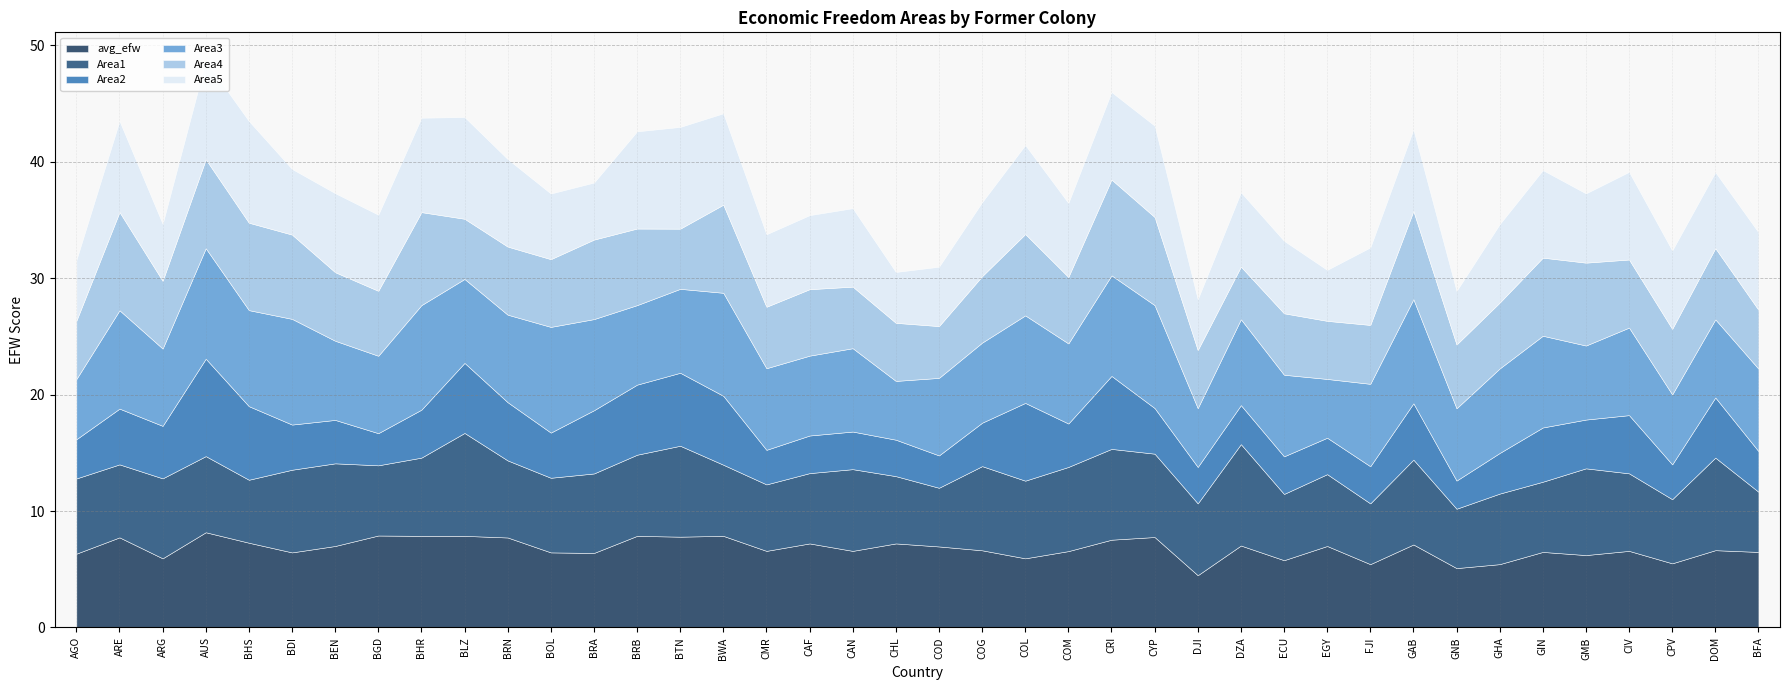

Reading left to right, extract all data points from this chart.

avg_efw: 6.3	7.7	5.9	8.2	7.3	6.5	7.0	7.9	7.9	7.9	7.7	6.5	6.4	7.9	7.8	7.9	6.6	7.2	6.6	7.2	7.0	6.6	5.9	6.6	7.5	7.8	4.5	7.0	5.8	7.0	5.4	7.1	5.1	5.4	6.5	6.2	6.6	5.5	6.6	6.5
Area1: 6.5	6.3	6.9	6.5	5.4	7.1	7.1	6.0	6.7	8.8	6.6	6.4	6.8	7.0	7.8	6.1	5.7	6.0	7.0	5.8	5.0	7.2	6.7	7.2	7.8	7.2	6.2	8.7	5.7	6.2	5.2	7.3	5.1	6.1	6.0	7.5	6.7	5.5	8.0	5.2
Area2: 3.4	4.8	4.5	8.4	6.3	3.9	3.7	2.8	4.1	6.0	5.0	3.9	5.4	6.0	6.3	5.9	3.0	3.2	3.2	3.1	2.8	3.7	6.7	3.7	6.3	3.9	3.1	3.4	3.2	3.1	3.2	4.8	2.4	3.5	4.7	4.2	5.0	3.0	5.2	3.5
Area3: 5.2	8.4	6.6	9.5	8.2	9.1	6.8	6.7	9.0	7.2	7.5	9.1	7.8	6.8	7.2	8.8	7.0	6.9	7.2	5.0	6.7	6.9	7.5	6.9	8.6	8.8	5.0	7.4	7.0	5.0	7.1	8.9	6.2	7.3	7.9	6.4	7.5	6.0	6.7	7.1
Area4: 5.0	8.4	5.8	7.6	7.5	7.2	5.9	5.6	8.0	5.2	5.8	5.8	6.8	6.6	5.2	7.6	5.3	5.7	5.3	5.0	4.5	5.7	7.0	5.7	8.2	7.6	5.0	4.5	5.3	5.0	5.1	7.6	5.5	5.7	6.7	7.1	5.8	5.6	6.1	5.1
Area5: 5.2	7.8	4.9	8.5	8.7	5.6	6.8	6.5	8.1	8.7	7.5	5.6	4.9	8.3	8.7	7.8	6.2	6.4	6.7	4.4	5.1	6.4	7.7	6.4	7.5	7.8	4.4	6.4	6.2	4.4	6.7	7.0	4.6	6.7	7.5	6.0	7.5	6.7	6.5	6.7